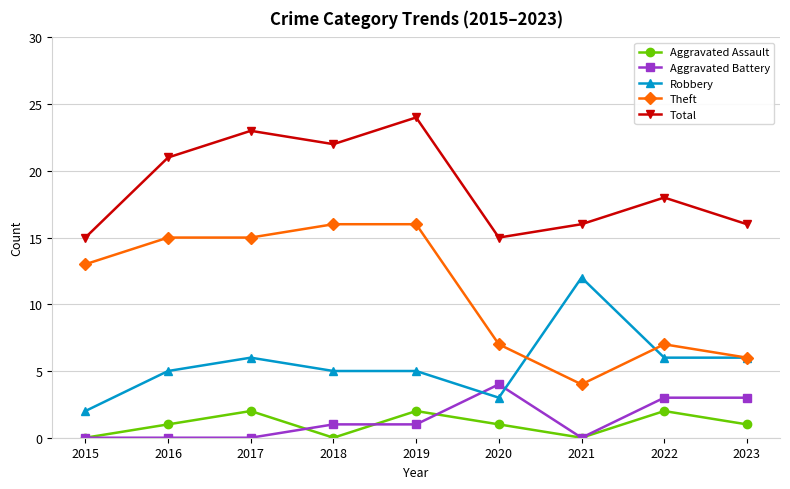

Reading left to right, extract all data points from this chart.

Aggravated Assault: 0	1	2	0	2	1	0	2	1
Aggravated Battery: 0	0	0	1	1	4	0	3	3
Robbery: 2	5	6	5	5	3	12	6	6
Theft: 13	15	15	16	16	7	4	7	6
Total: 15	21	23	22	24	15	16	18	16